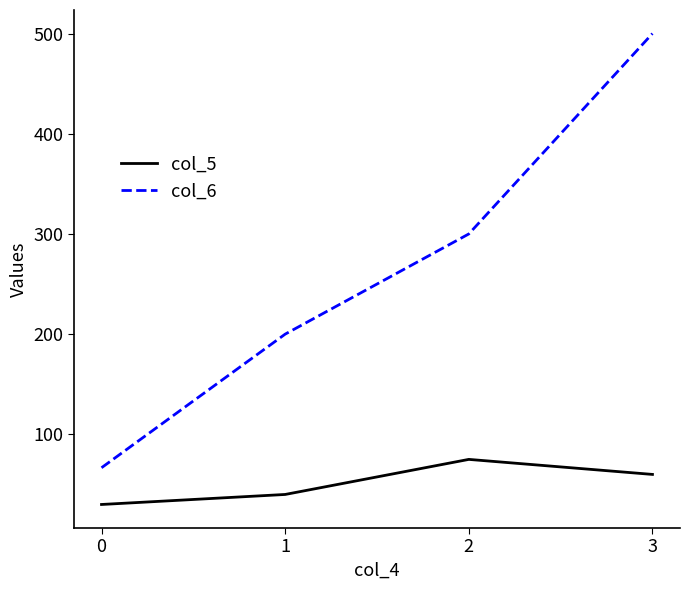

Rank the categories by col_5 value from lowest to highest.

0, 1, 3, 2